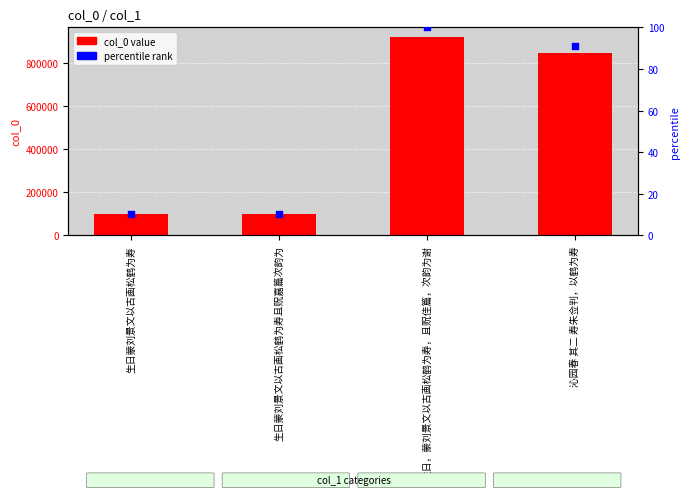

Which series has the largest Y range (max minus min)?

col_0